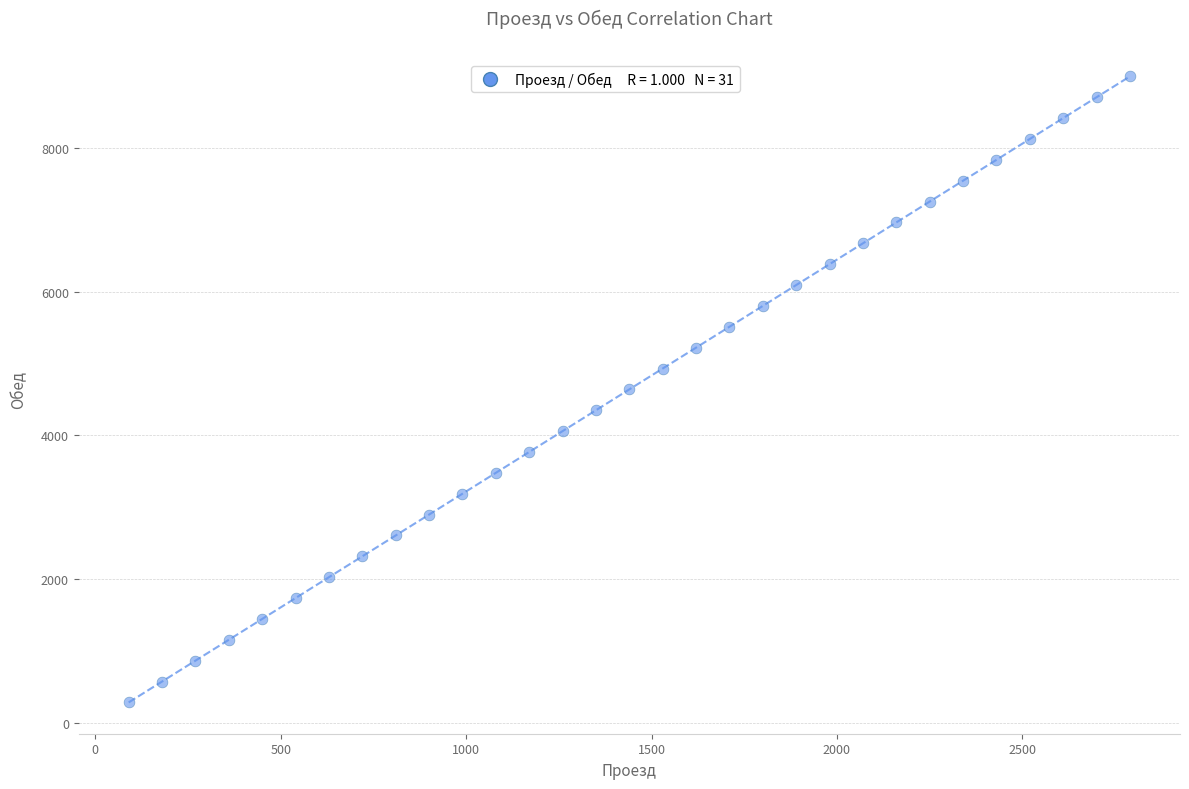

What is the range of X values (max minus min)?

2700